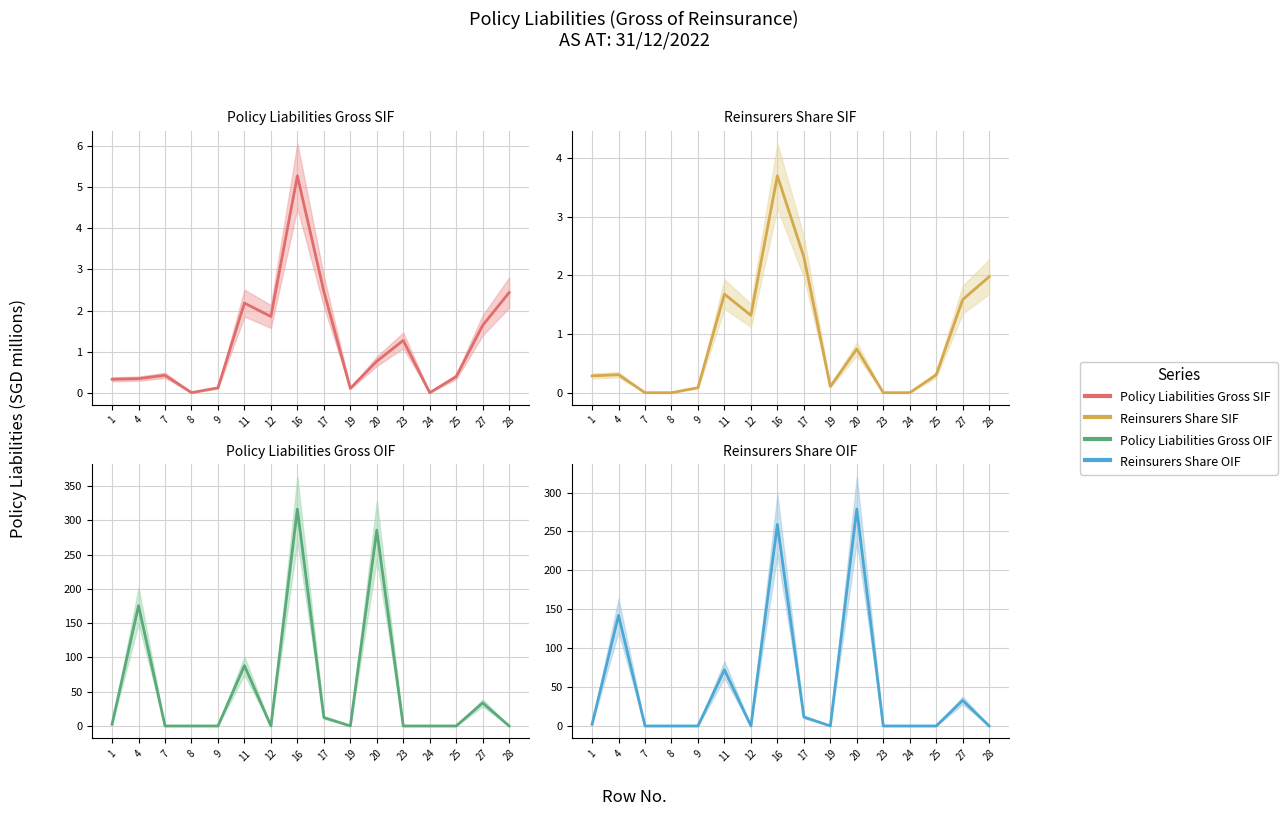

How many interior local peaks does the Policy Liabilities Gross SIF series have?

4